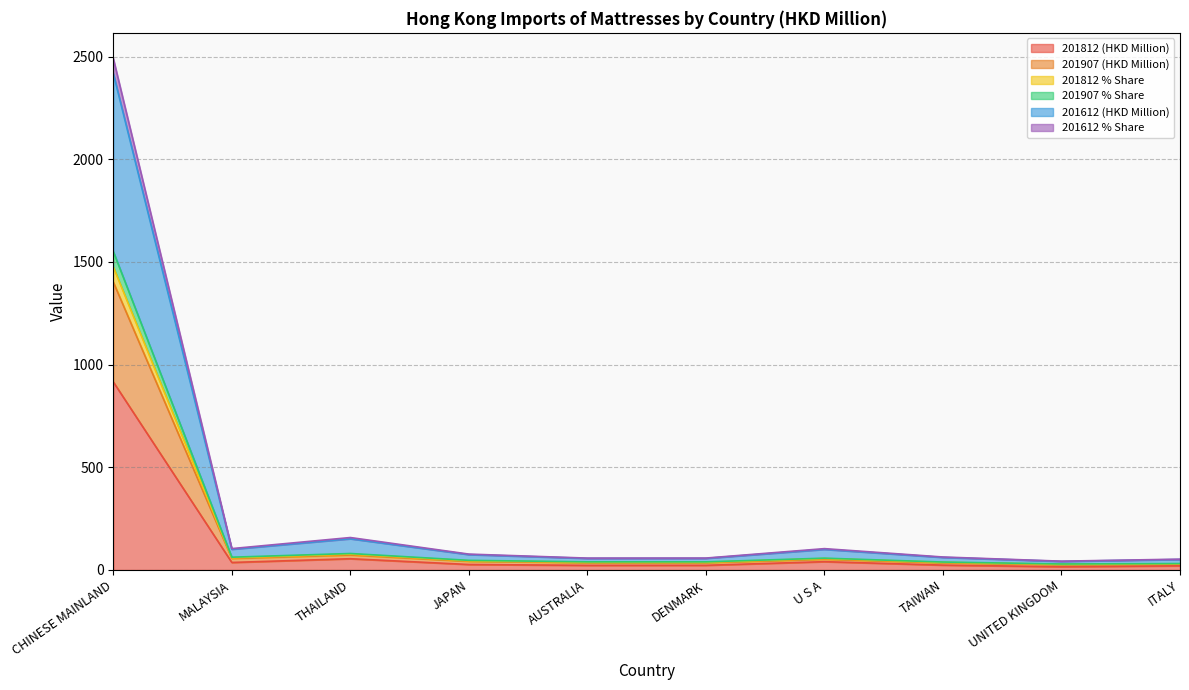

At which category is the sum across all series the highest?

CHINESE MAINLAND